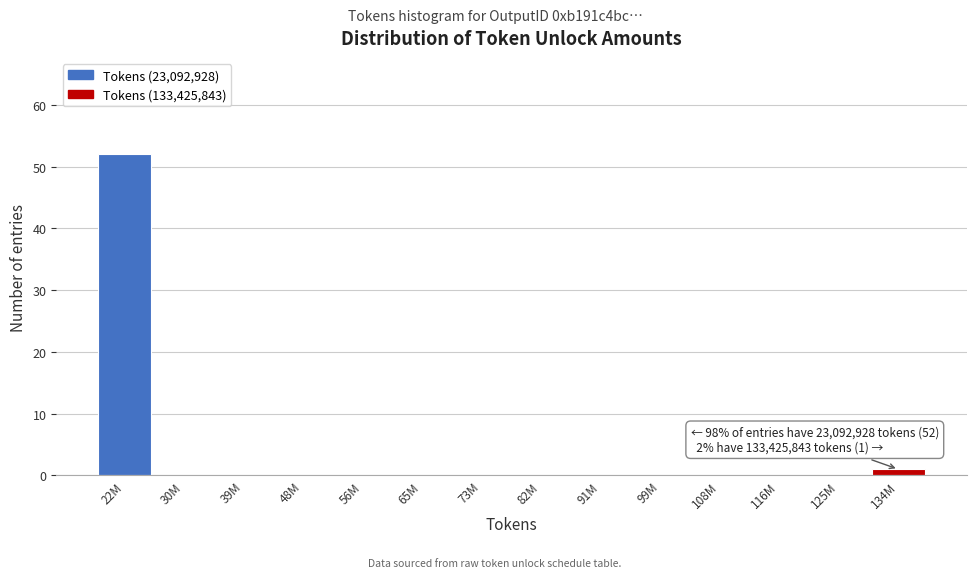

Reading left to right, extract all data points from this chart.

22M=52	30M=0	39M=0	48M=0	56M=0	65M=0	73M=0	82M=0	91M=0	99M=0	108M=0	116M=0	125M=0	134M=1